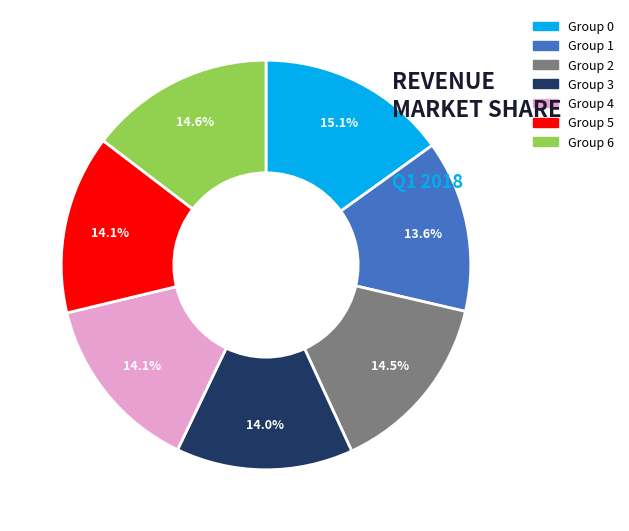

Is there any slice that represents more than half of the pie?

No